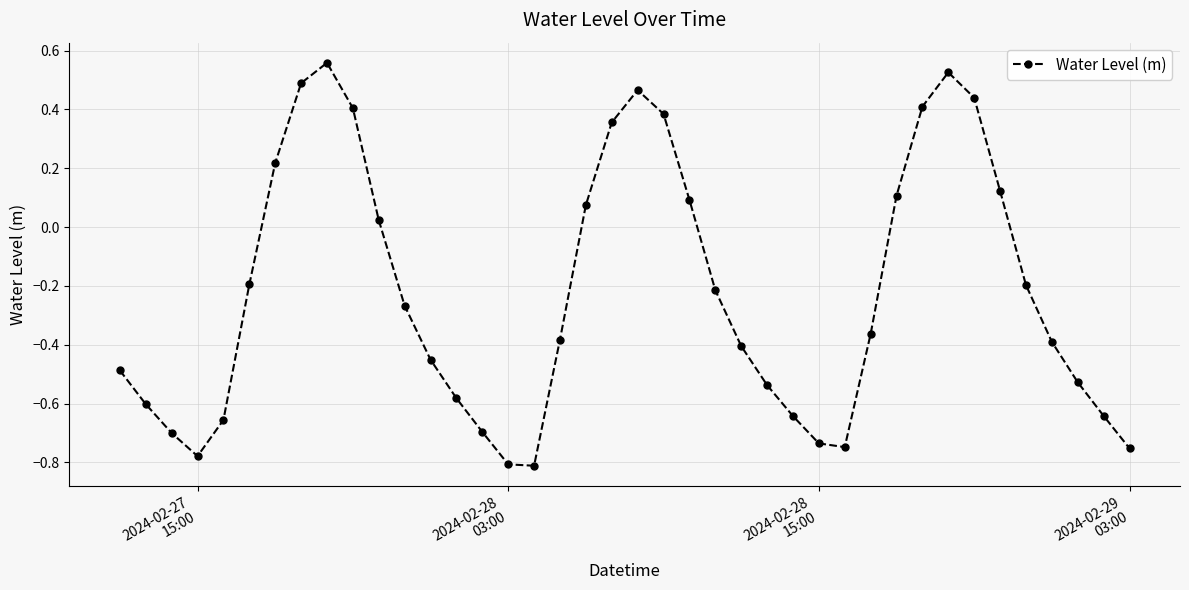

How many interior local peaks (higher than both neighbors) does the data have?

3